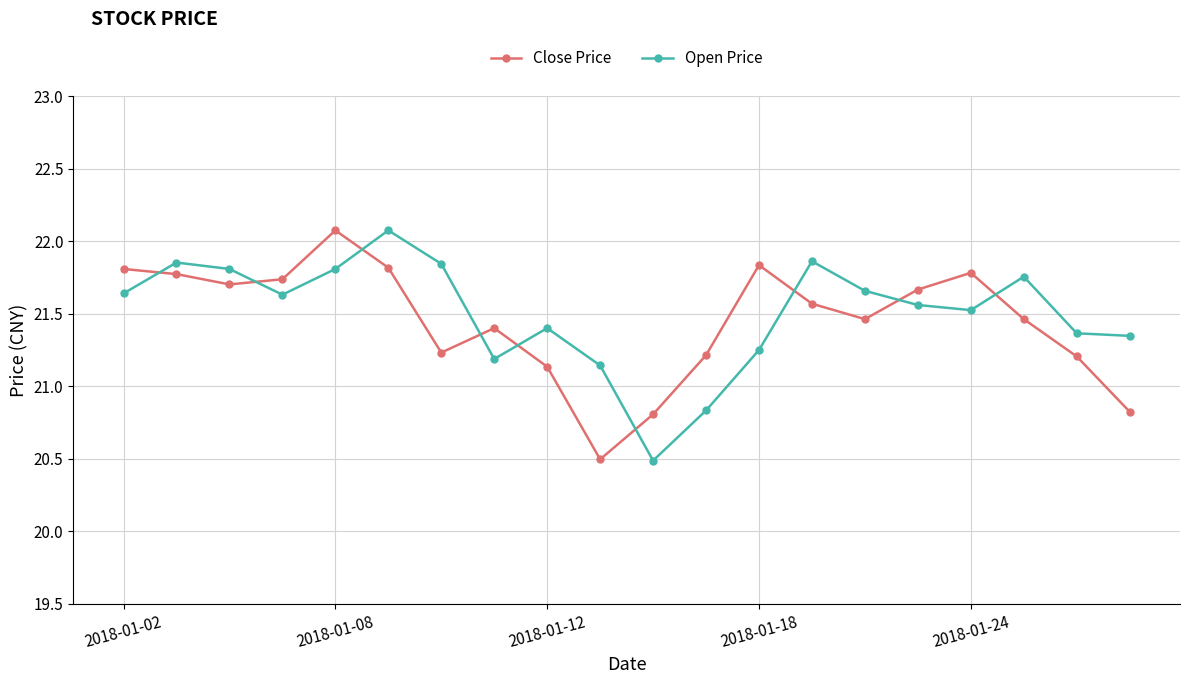

At how many categories does at least one series exceed 21?

19